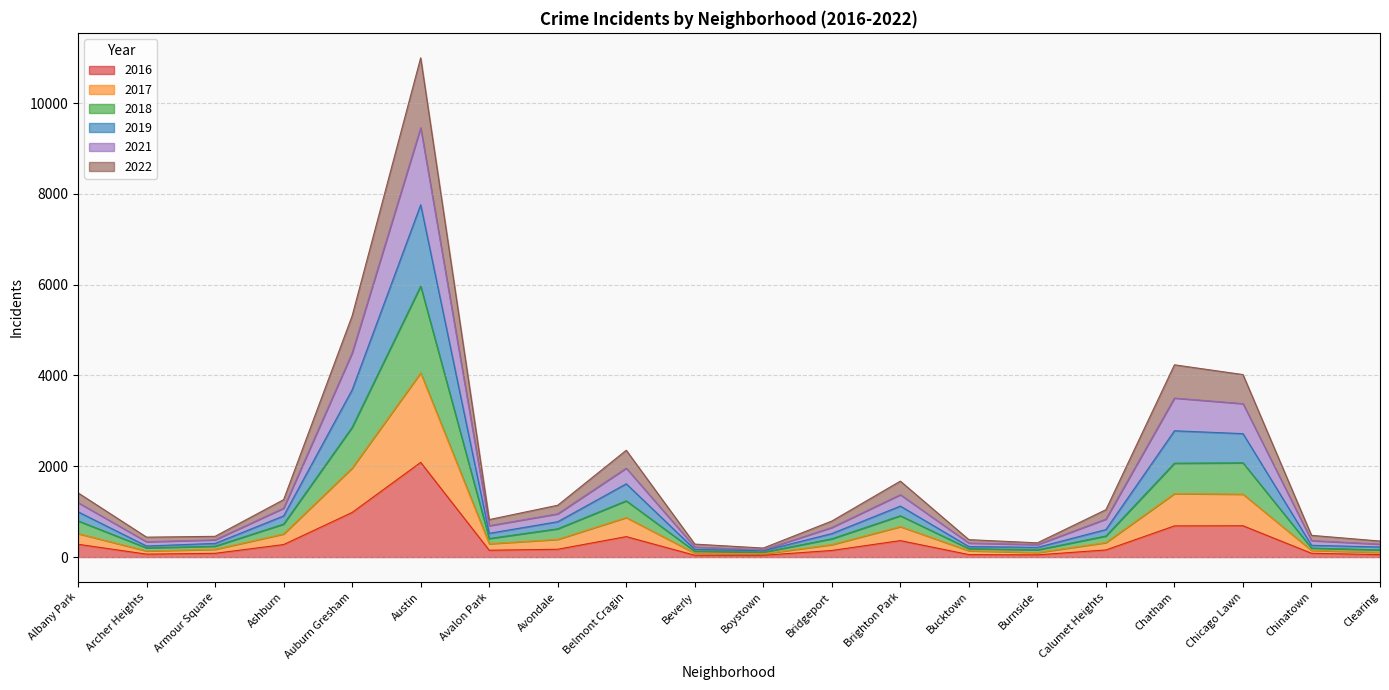

True or false: 2021 and 2022 intersect in this chart.

False